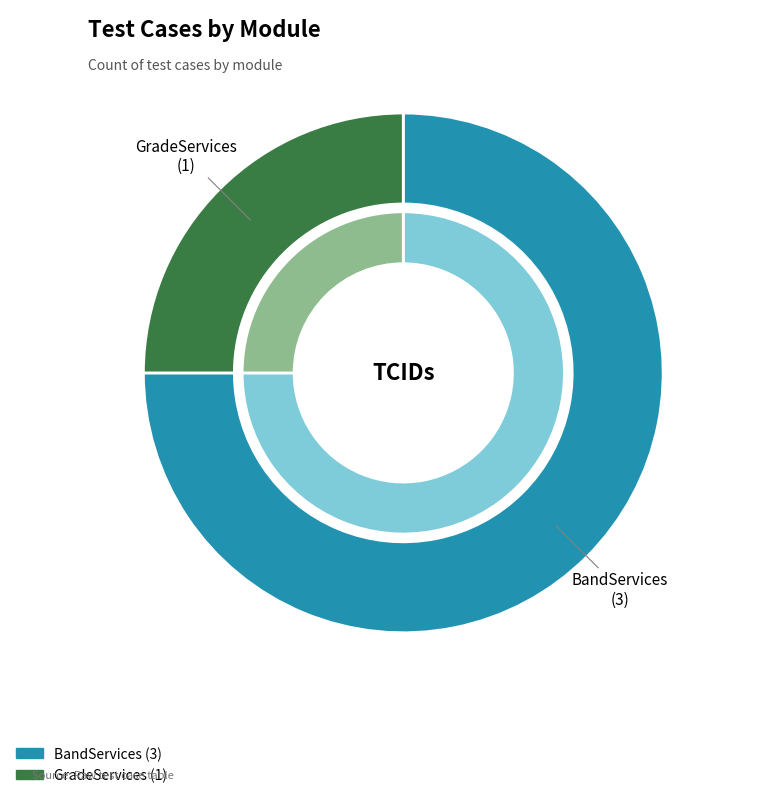

Which slice represents more than half of the pie?

BandServices